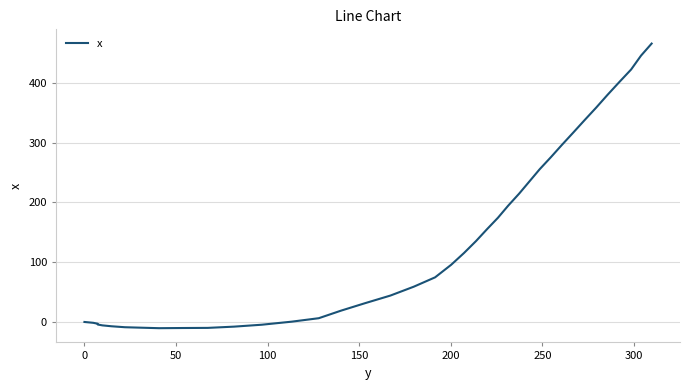

What is the difference between the maximum and minimum values?

476.4